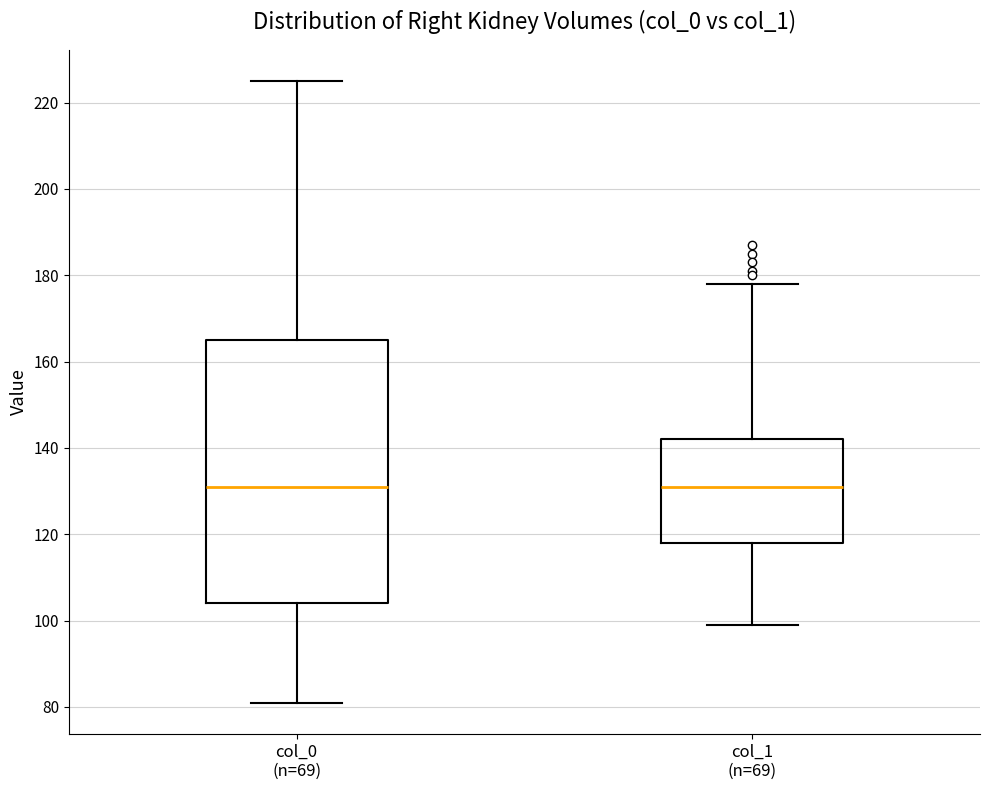

Where is the upper edge of the box for col_1 (n=69) on the y-axis? The values are not printed on the chart, so give them approximately, as read against the axis.

142